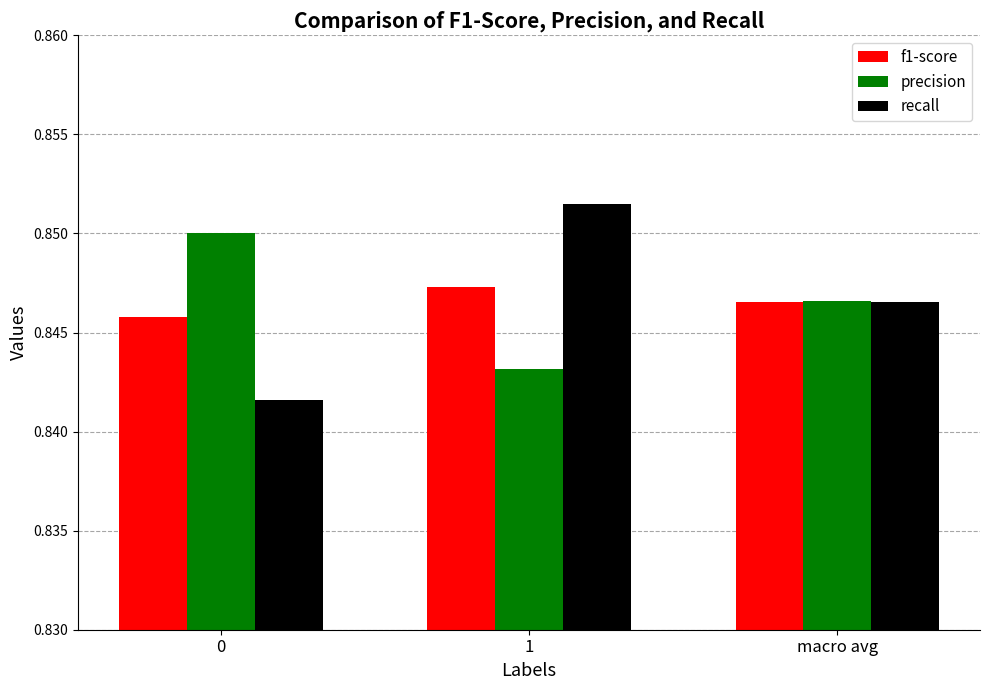

Which series has the widest spread of values?

recall